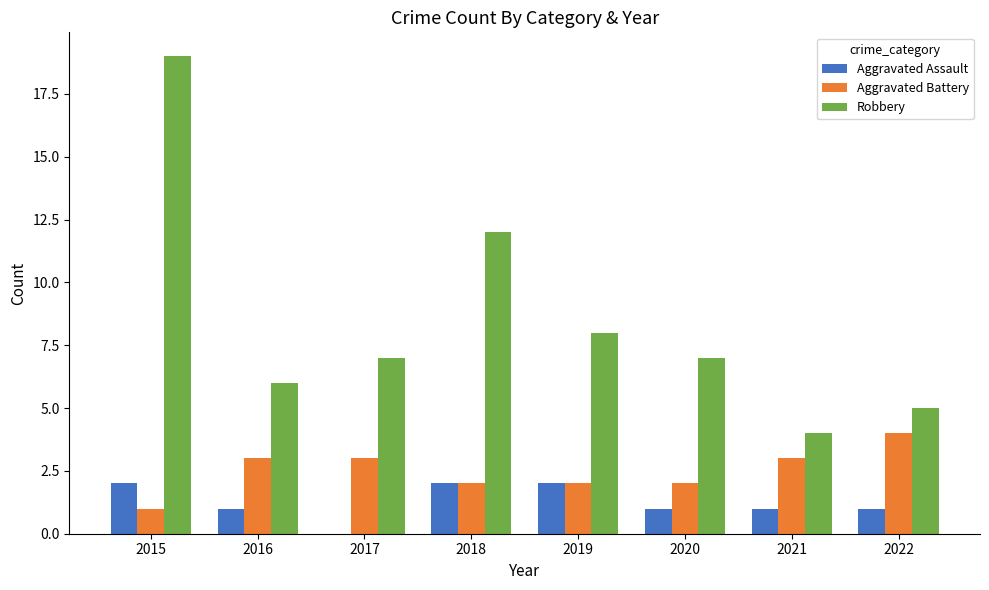

What is the highest value of the Aggravated Battery series?

4